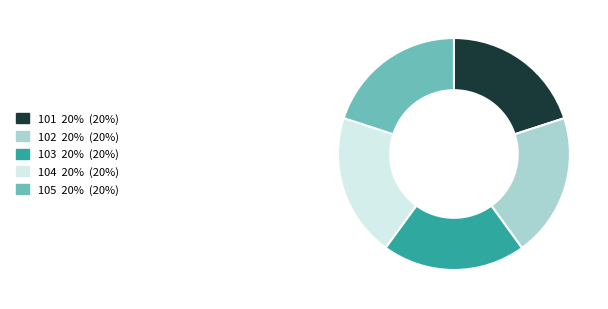

The 102 slice represents 20% of the pie. True or false?

True